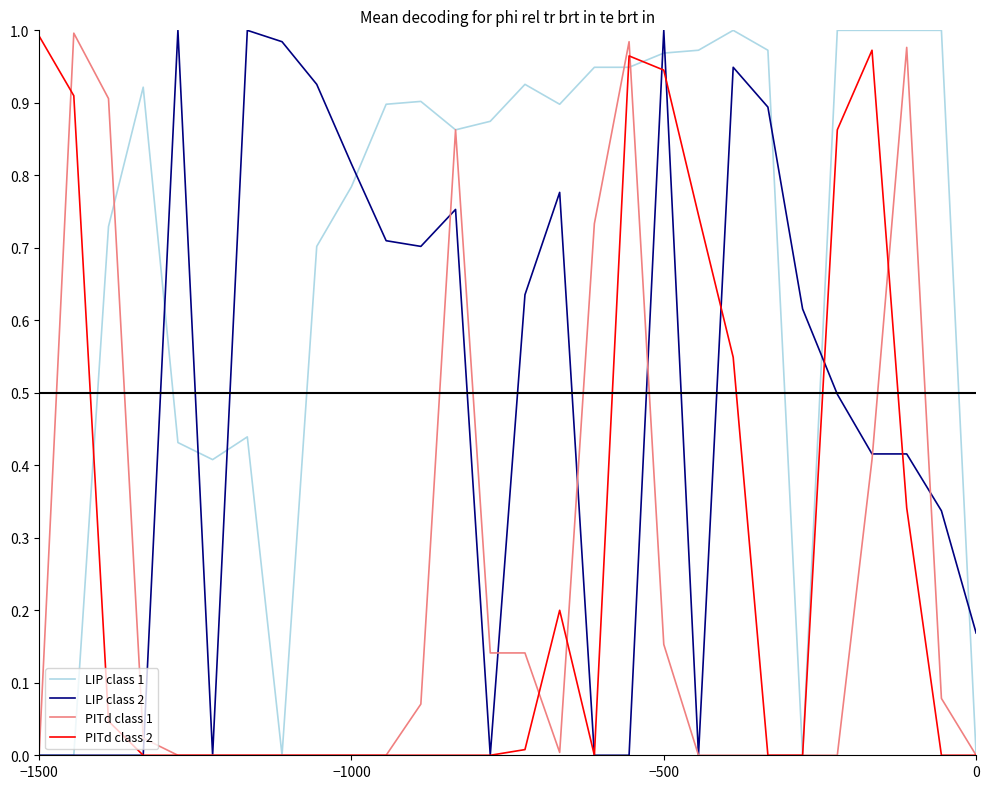

Reading left to right, transcribe all the data shown in this chart.

LIP class 1: 0.0	0.0	0.7	0.9	0.4	0.4	0.4	0.0	0.7	0.8	0.9	0.9	0.9	0.9	0.9	0.9	0.9	0.9	1.0	1.0	1.0	1.0	0.0	1.0	1.0	1.0	1.0	0.0
LIP class 2: 0.0	0.0	0.0	0.0	1.0	0.0	1.0	1.0	0.9	0.8	0.7	0.7	0.8	0.0	0.6	0.8	0.0	0.0	1.0	0.0	0.9	0.9	0.6	0.5	0.4	0.4	0.3	0.2
PITd class 1: 0.0	1.0	0.9	0.0	0.0	0.0	0.0	0.0	0.0	0.0	0.0	0.1	0.9	0.1	0.1	0.0	0.7	1.0	0.2	0.0	0.0	0.0	0.0	0.0	0.4	1.0	0.1	0.0
PITd class 2: 1.0	0.9	0.0	0.0	0.0	0.0	0.0	0.0	0.0	0.0	0.0	0.0	0.0	0.0	0.0	0.2	0.0	1.0	0.9	0.7	0.5	0.0	0.0	0.9	1.0	0.3	0.0	0.0